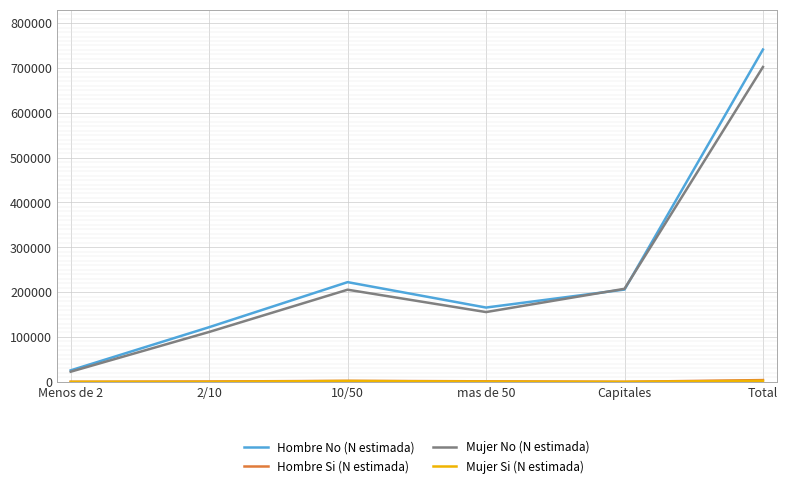

True or false: Hombre No (N estimada) has a value of 438143 at Total.

False